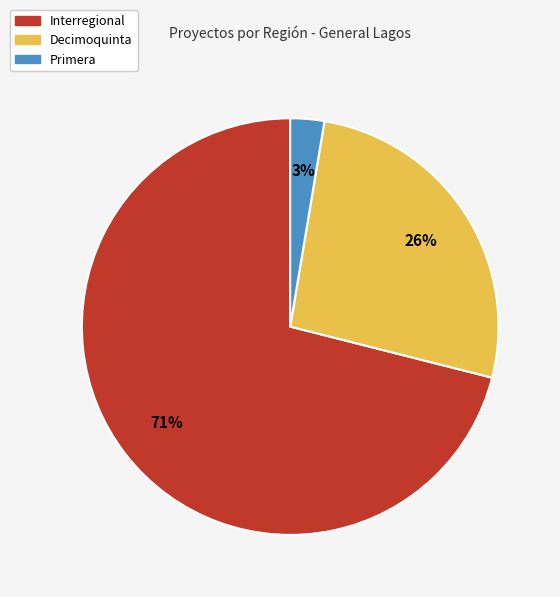

Combined, do Decimoquinta and Interregional account for over 50%?

Yes